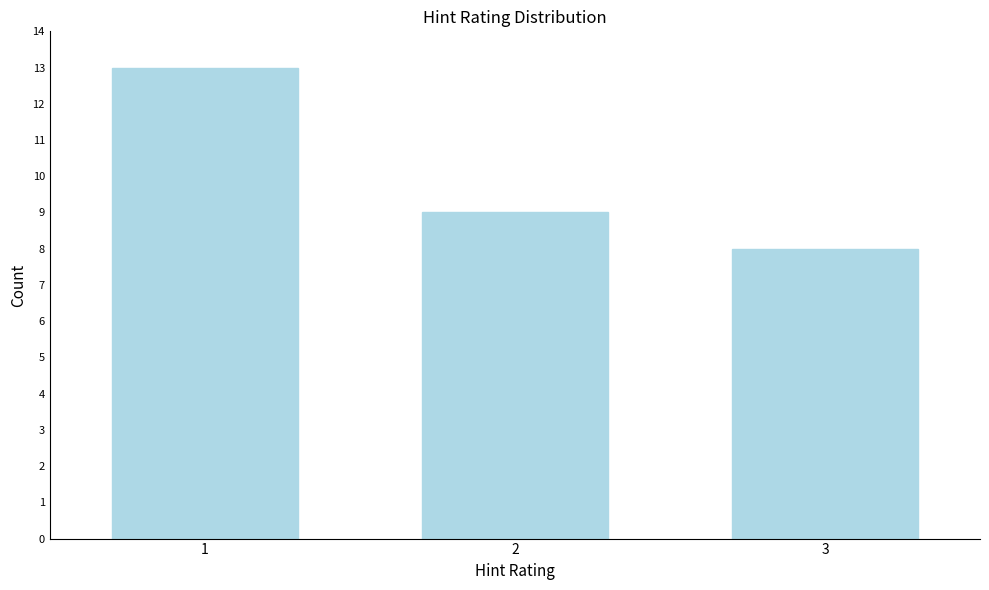

Reading left to right, transcribe all the data shown in this chart.

13	9	8